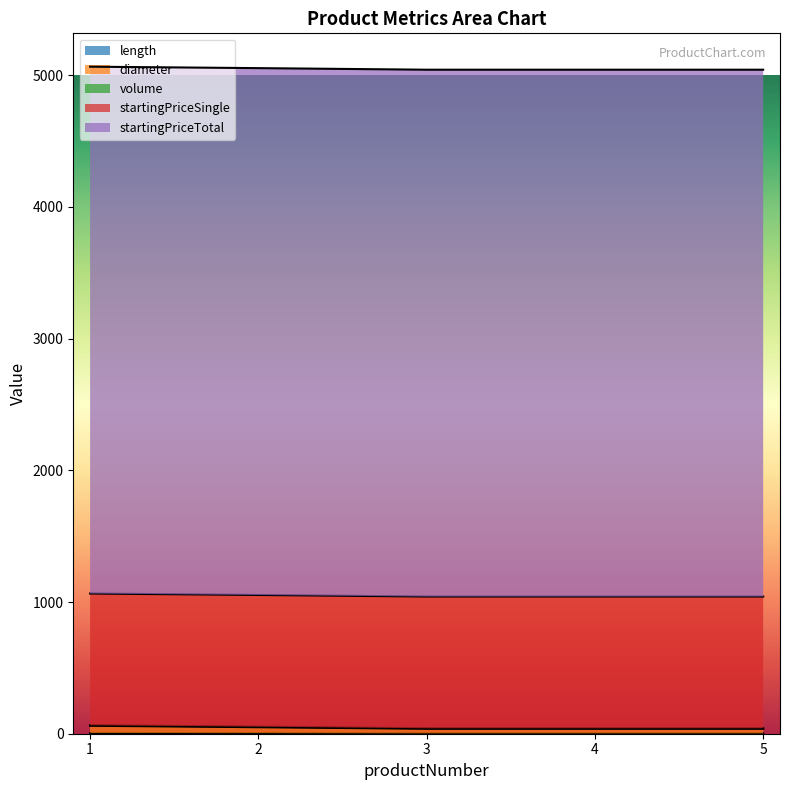

What is the sum of all startingPriceSingle values?

5000.0